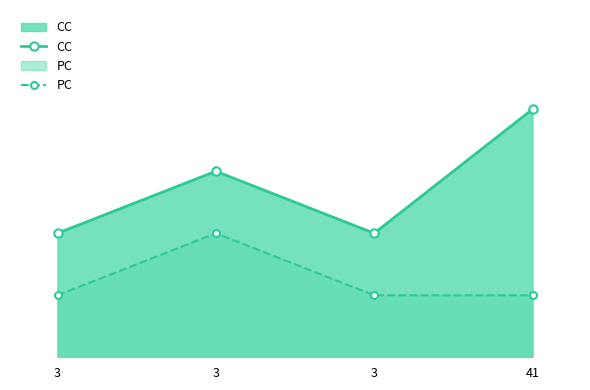

What is the difference between the CC values at 41 and 3?

2